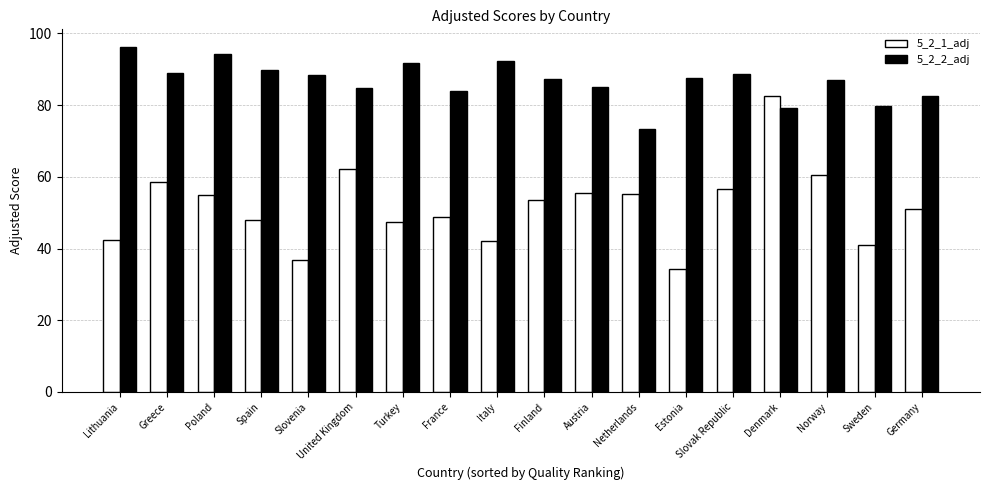

What position from the right is France?

11